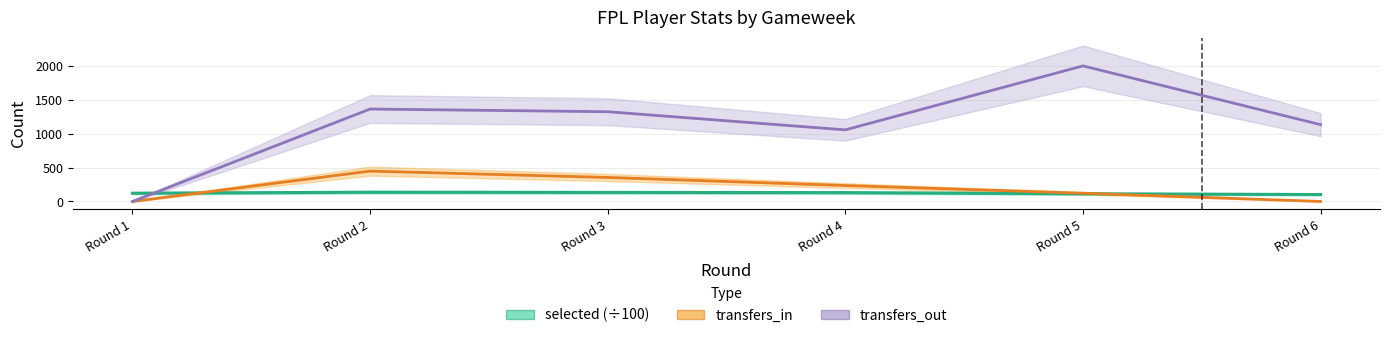

True or false: selected (÷100) has more than 1 points higher than both neighbors.

False